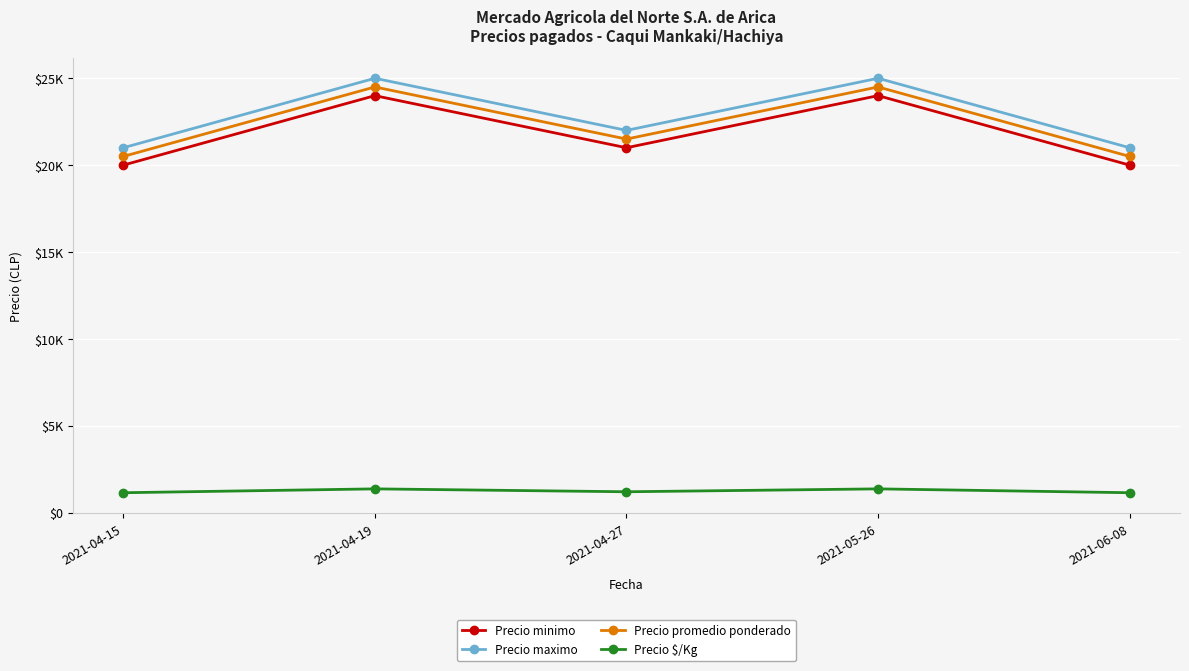

True or false: Precio $/Kg has more than 1 interior local peaks.

True